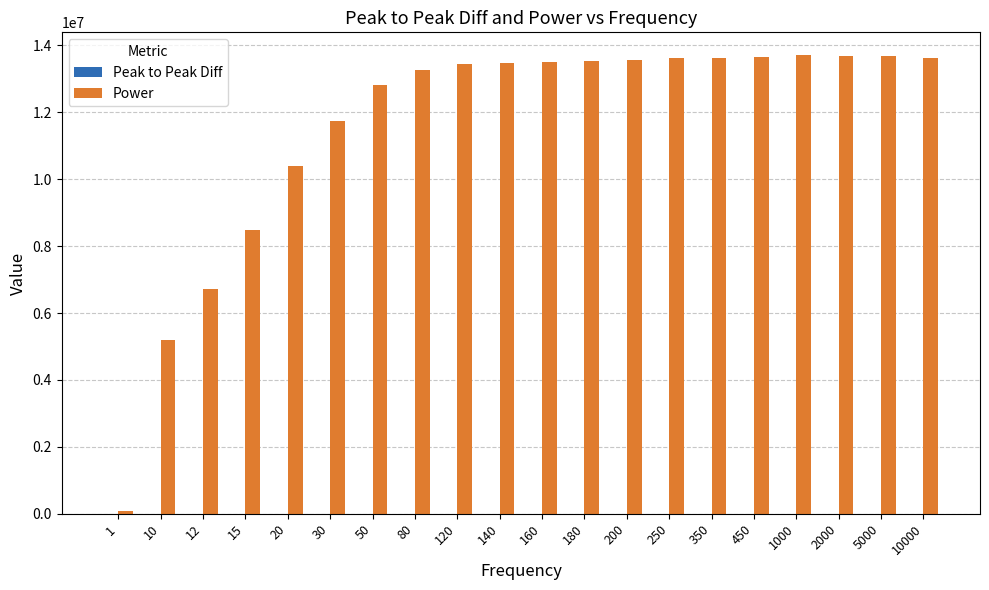

Where is Power nearest to the value 6891322?

12